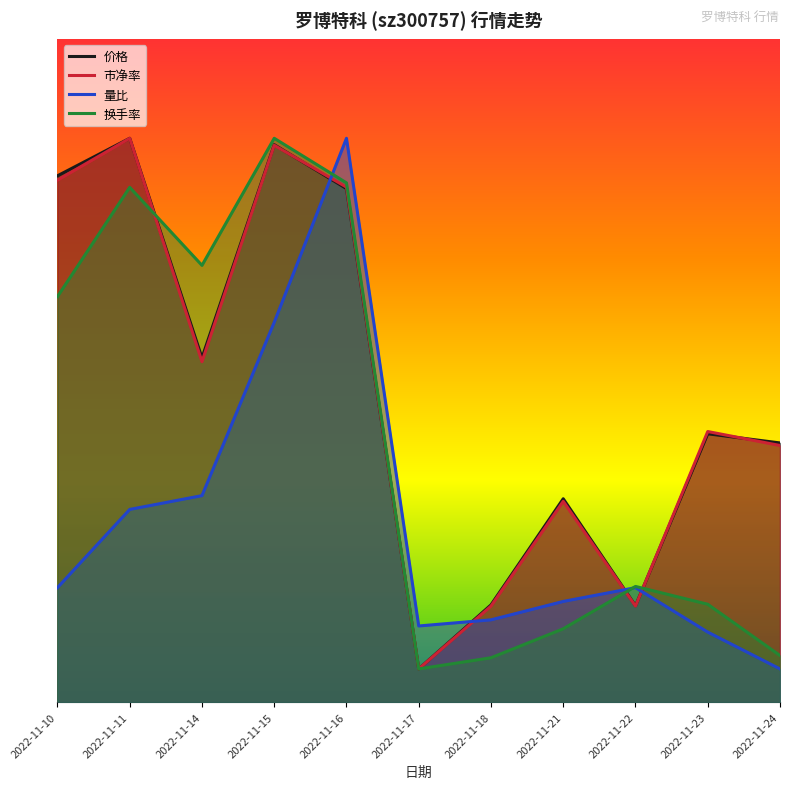

Rank the series at 2022-11-10 from lowest to highest value.

量比, 换手率, 市净率, 价格